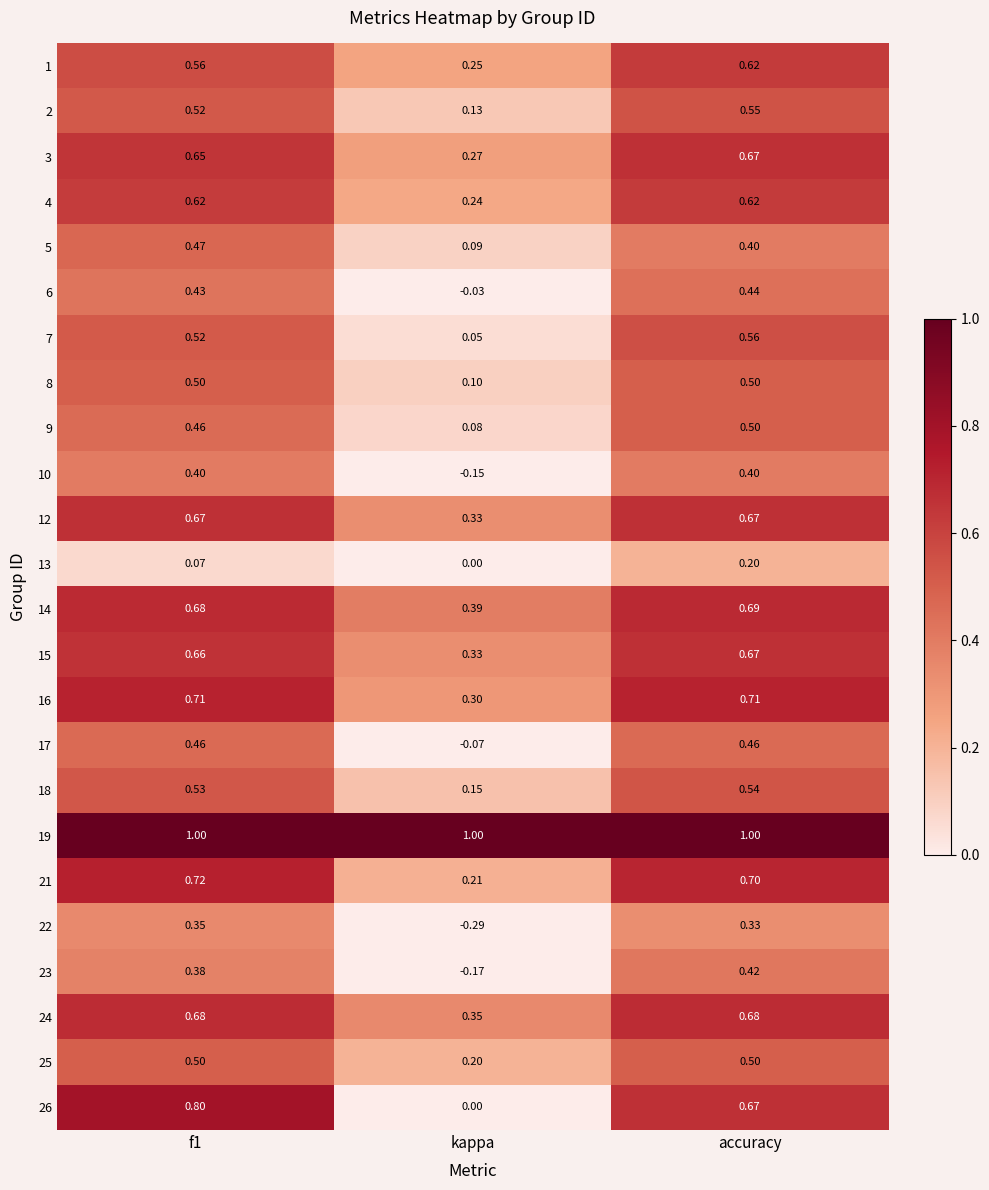

At which category is the sum across all series the highest?

accuracy